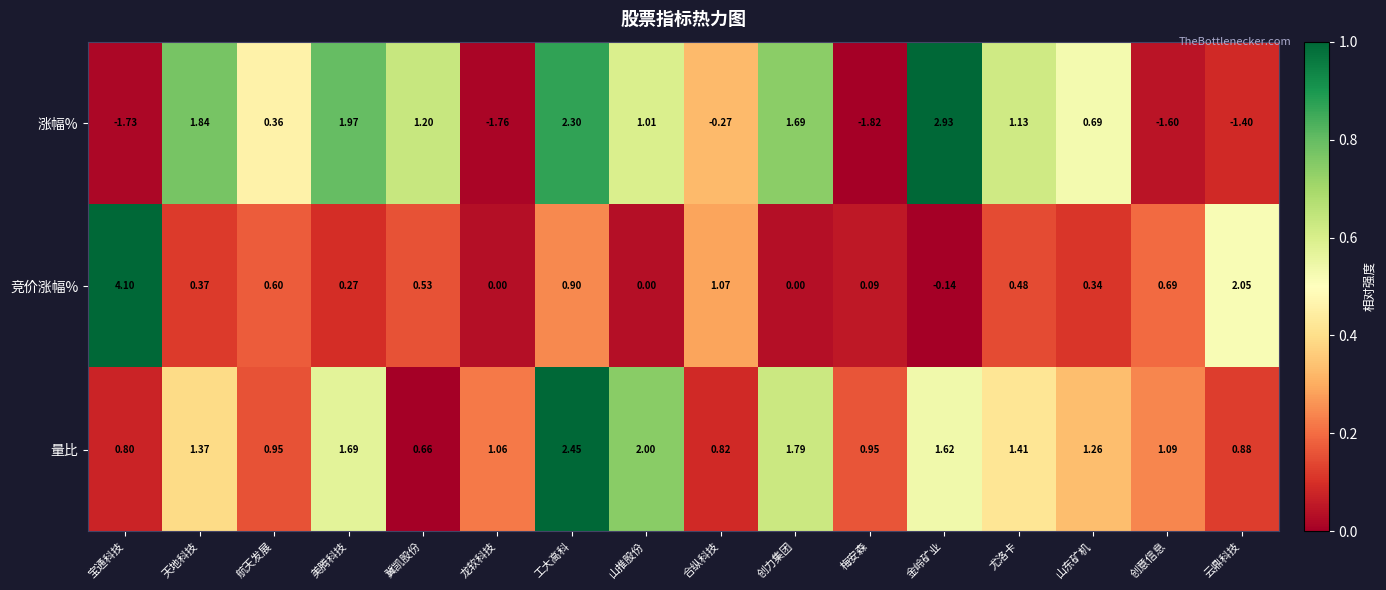

Between 宝通科技 and 云鼎科技, which series saw the biggest shift?

竞价涨幅%